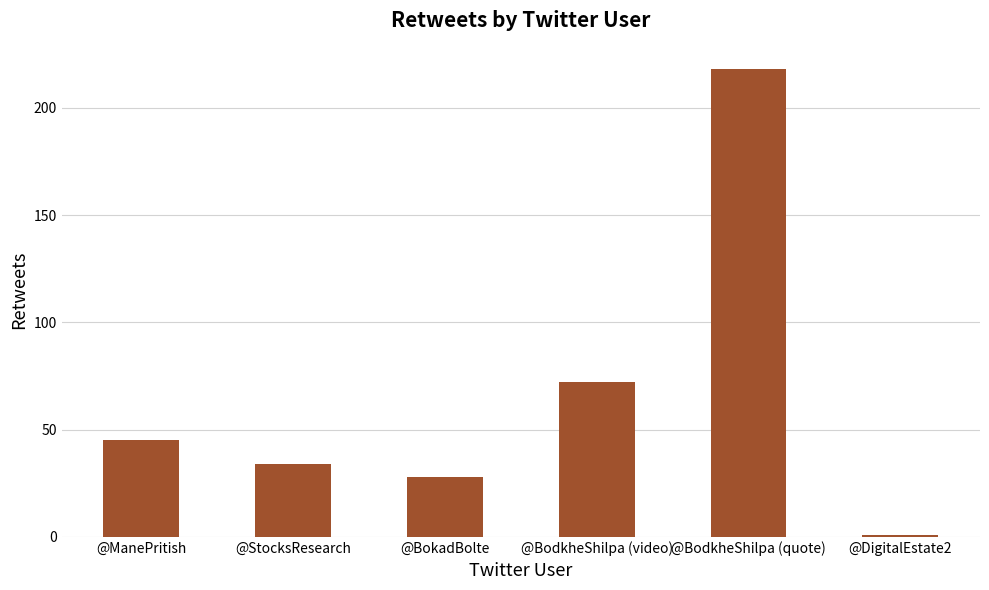

Where is the data nearest to the value 109?

@BodkheShilpa (video)